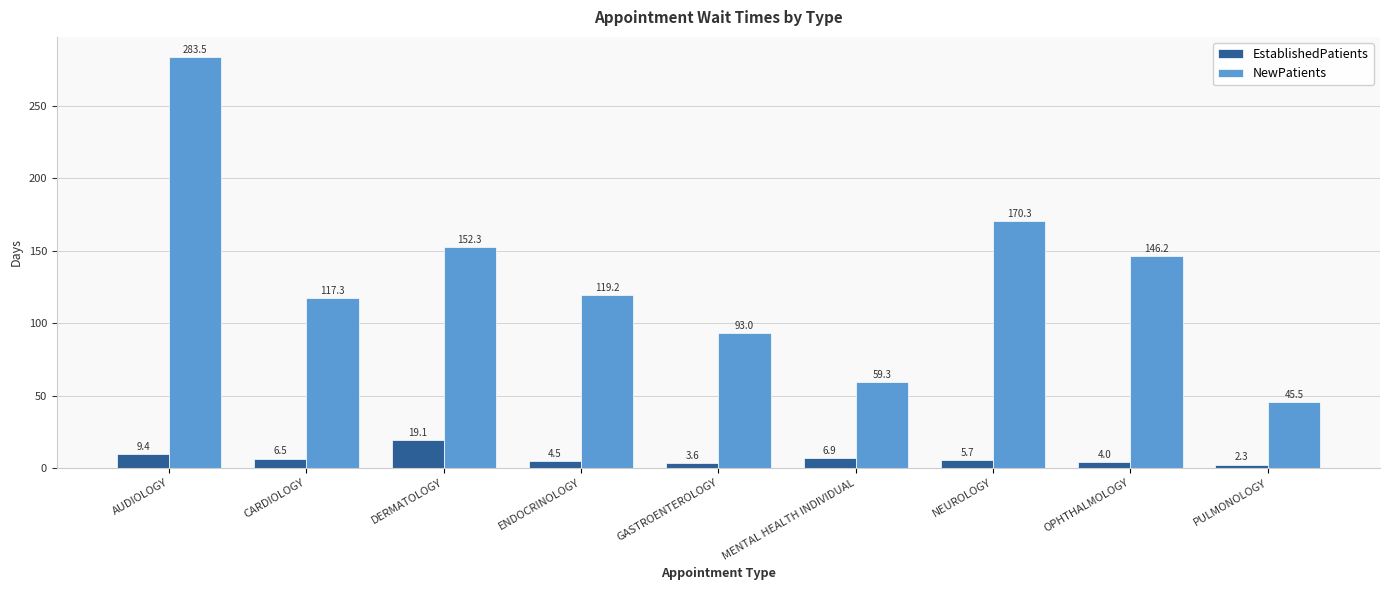

What is the label of the 3rd bar from the left?

DERMATOLOGY